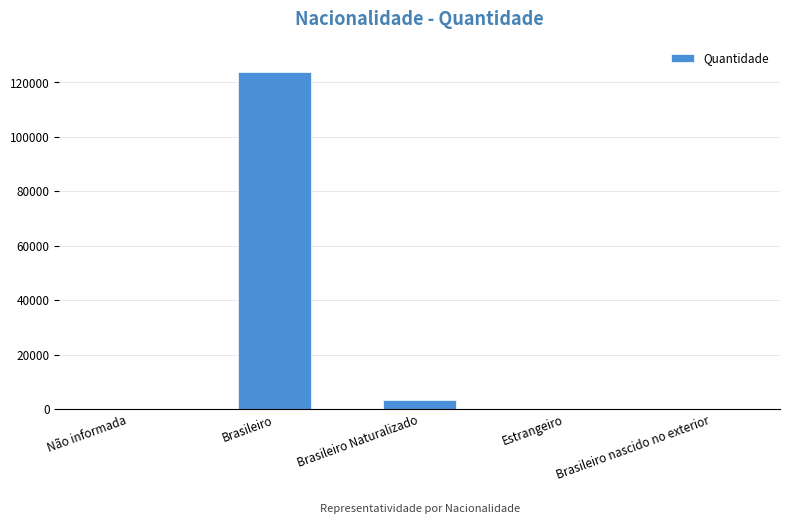

Count the number of data series in this chart.

1